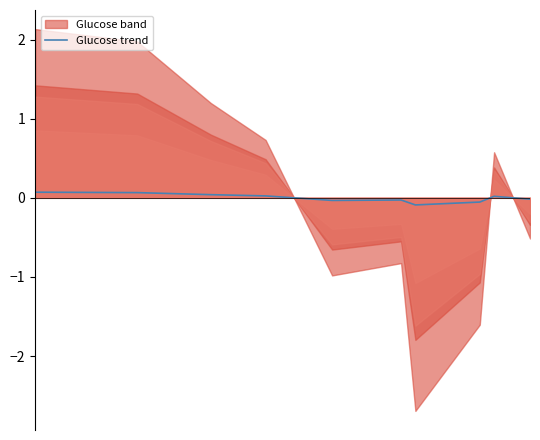

How many lines are shown in the chart?

1